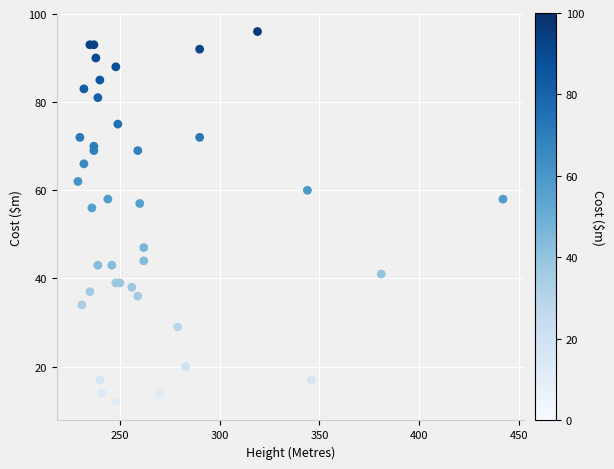

What Y value in the scatter plot is closest to 54?

56